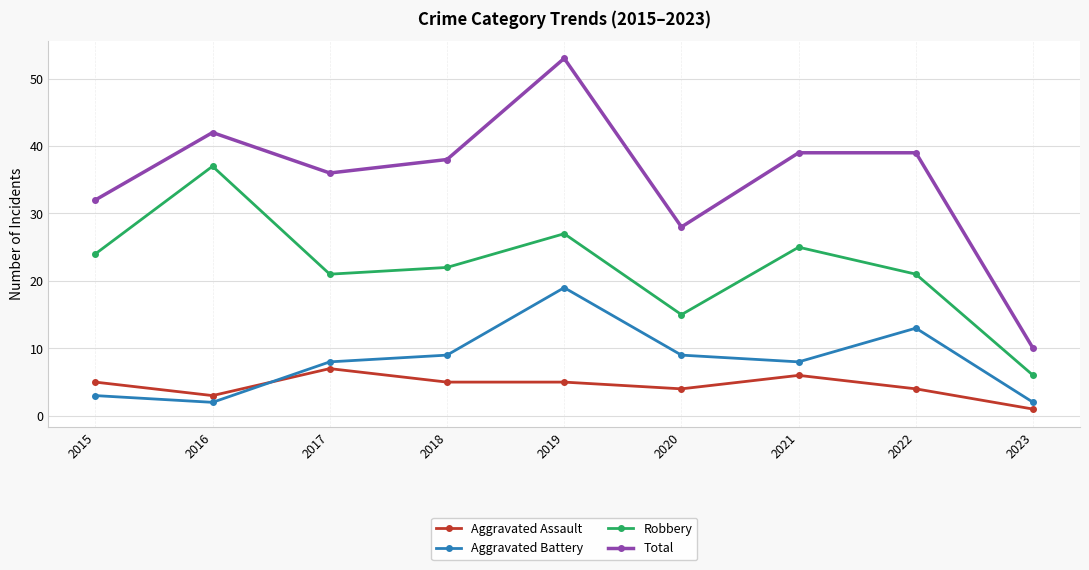

The value of Robbery at 2018 is 35. True or false?

False